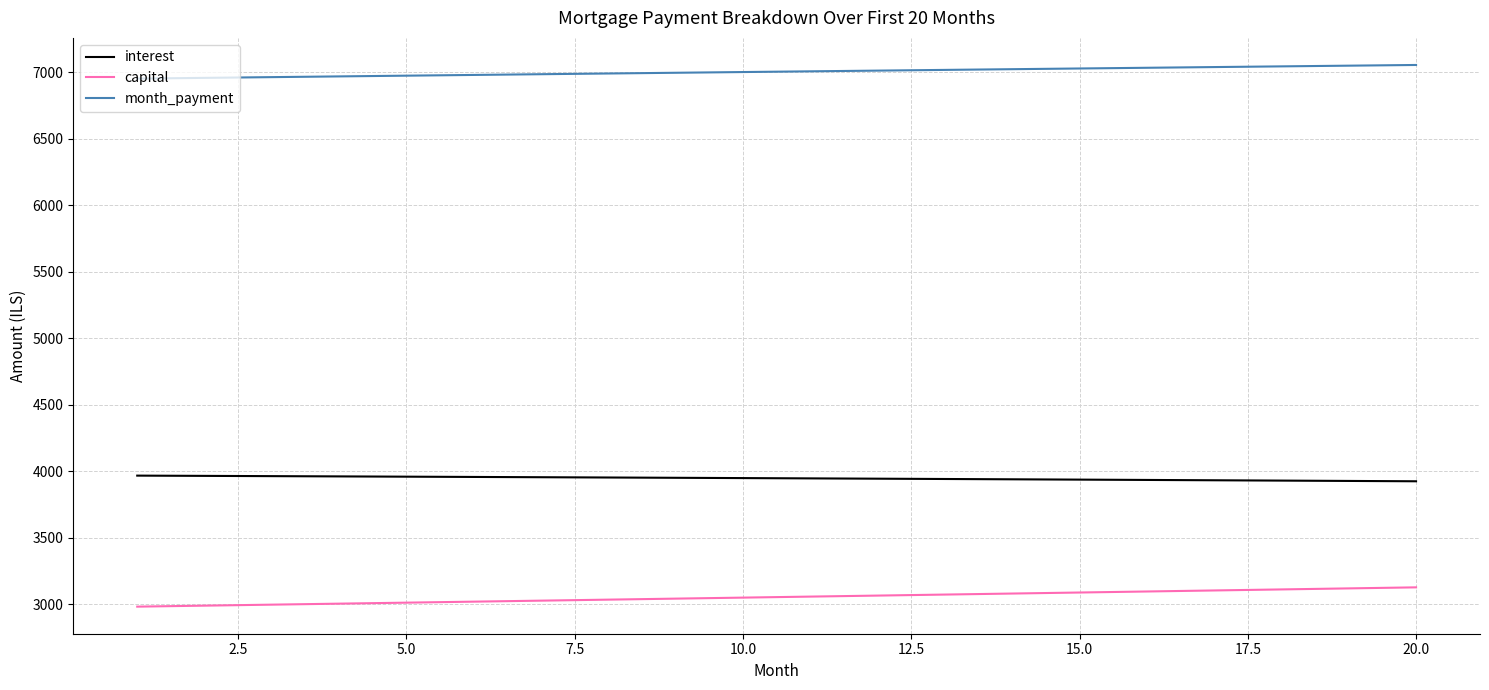

What is the maximum value for month_payment?

7054.3